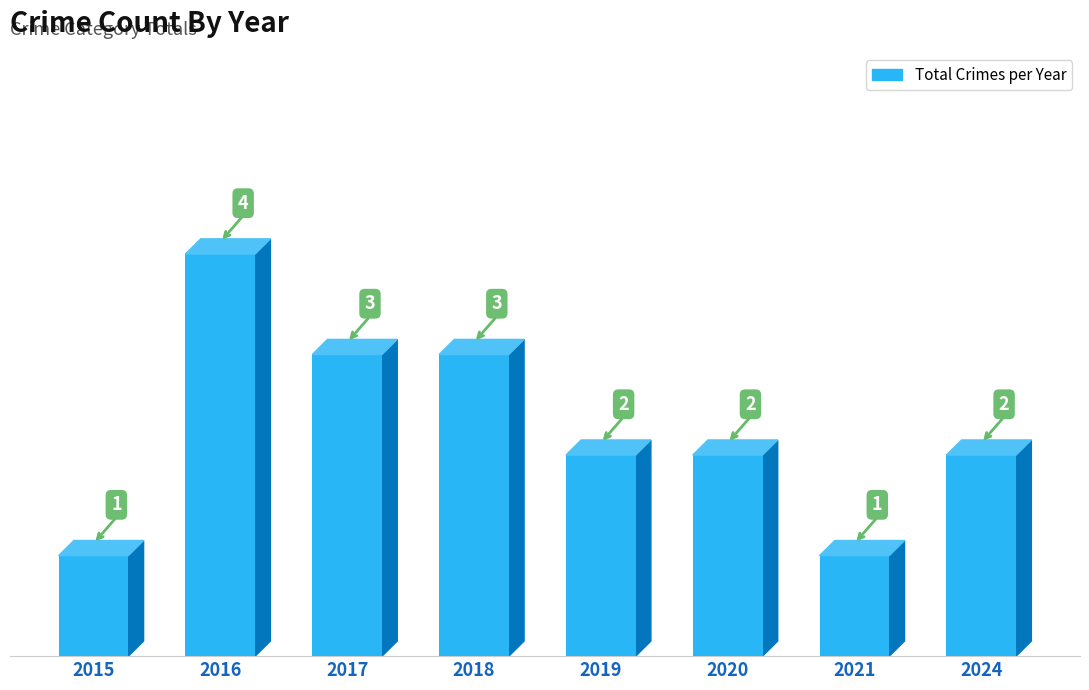

How many categories are shown in the chart?

8